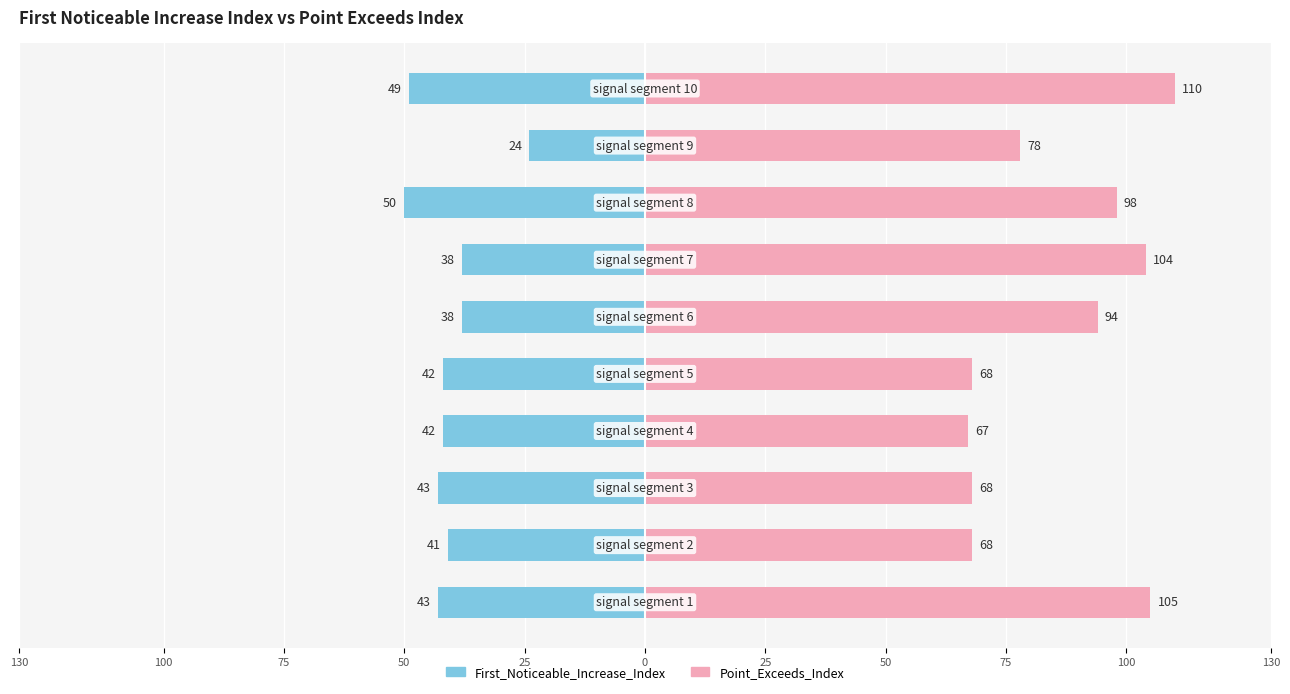

How many groups of bars are there?

10